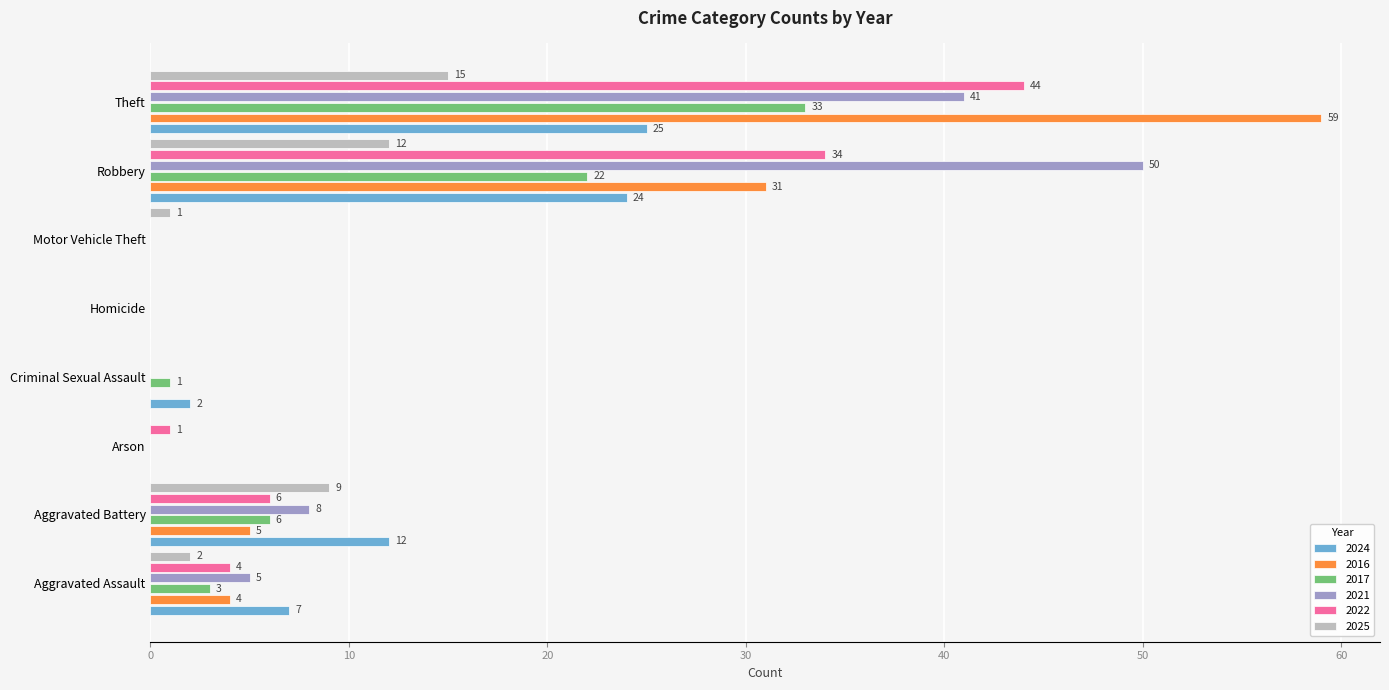

True or false: 2025 has a value of 0 at Criminal Sexual Assault.

True